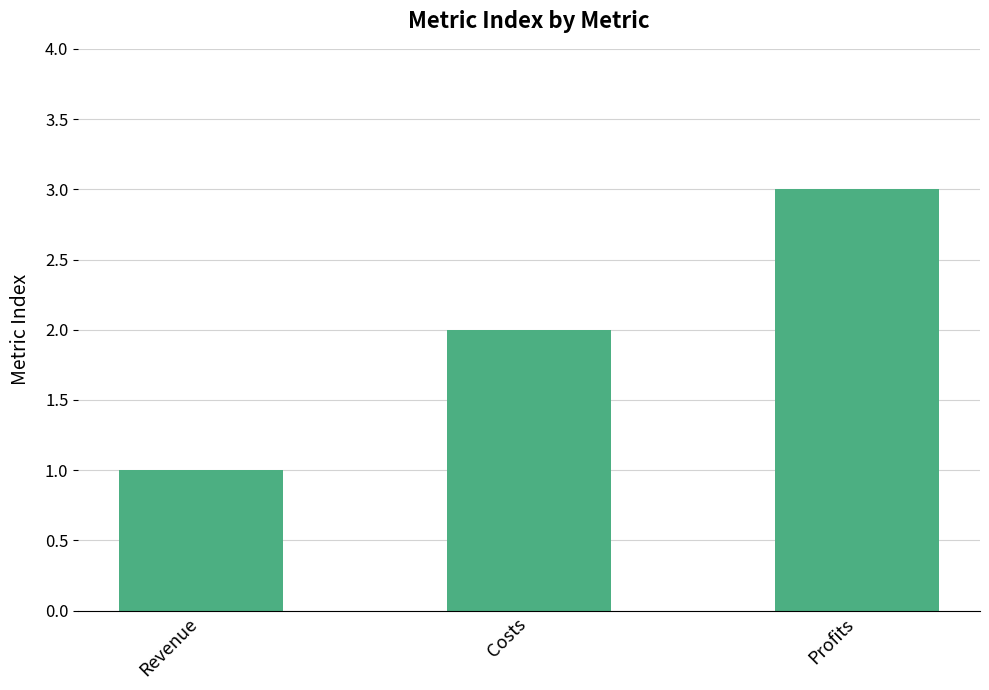

Reading left to right, what are all the values shown in this chart?

1	2	3